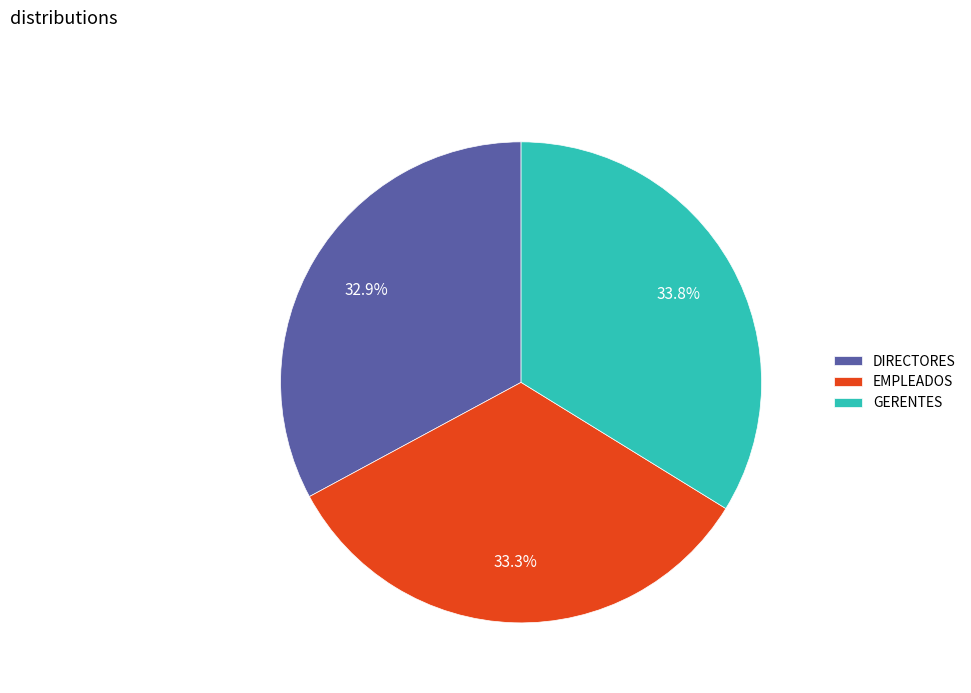

How many slices are in this pie chart?

3